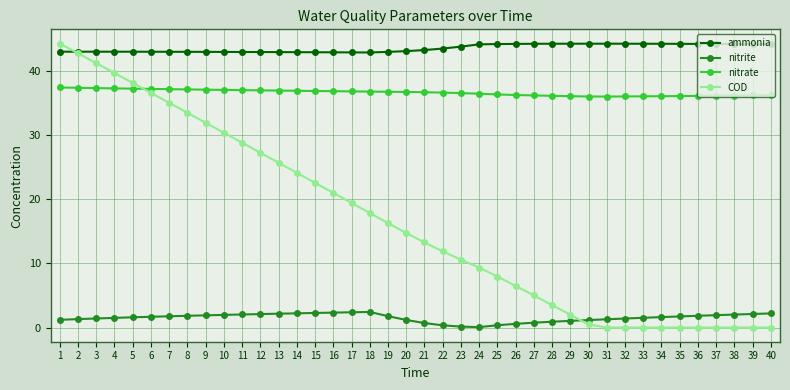

The value of COD at 7 is 35.0. True or false?

True